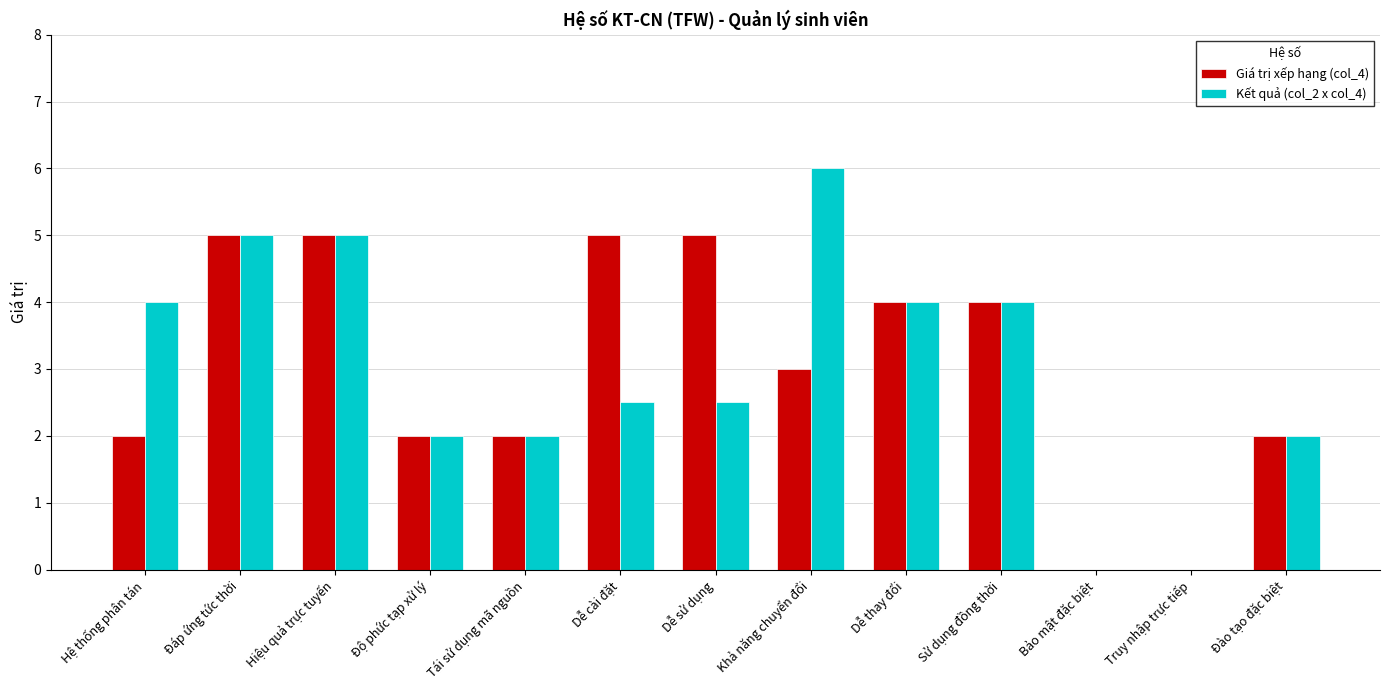

What is the sum of the Giá trị xếp hạng (col_4) values at Hệ thống phân tán and Độ phức tạp xử lý?

4.0